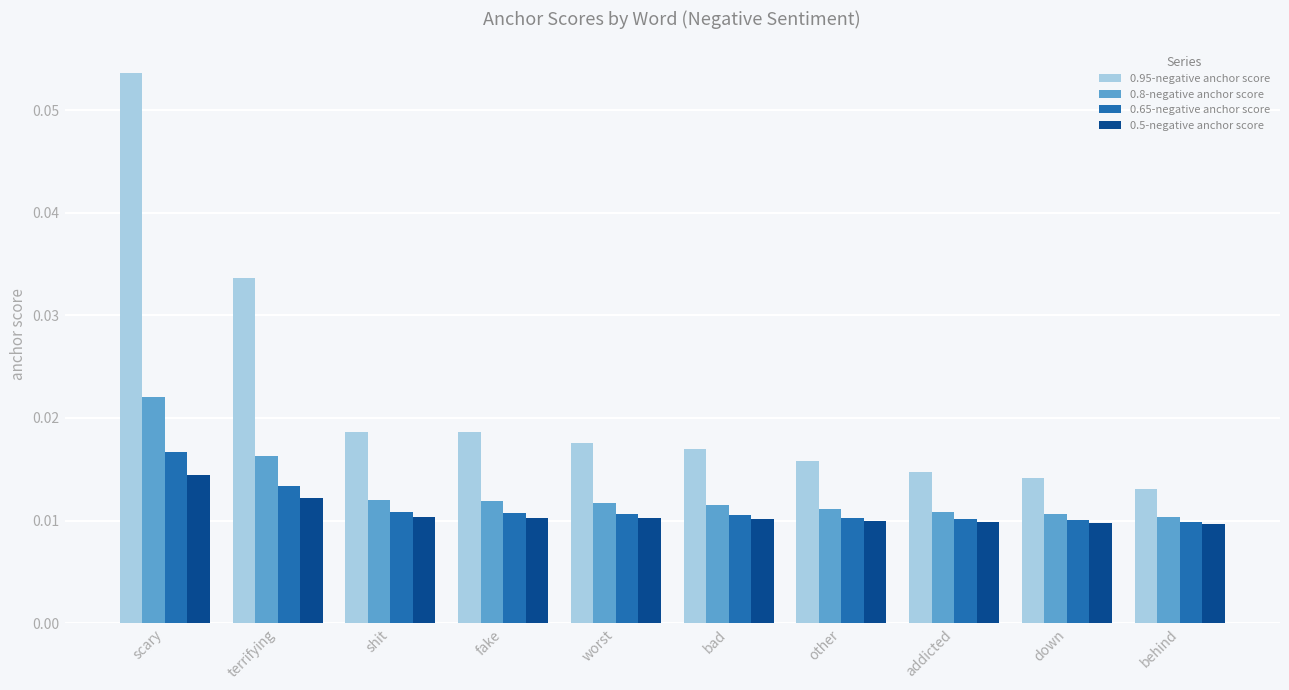

How many 0.5-negative anchor score values are between 0 and 1?

10